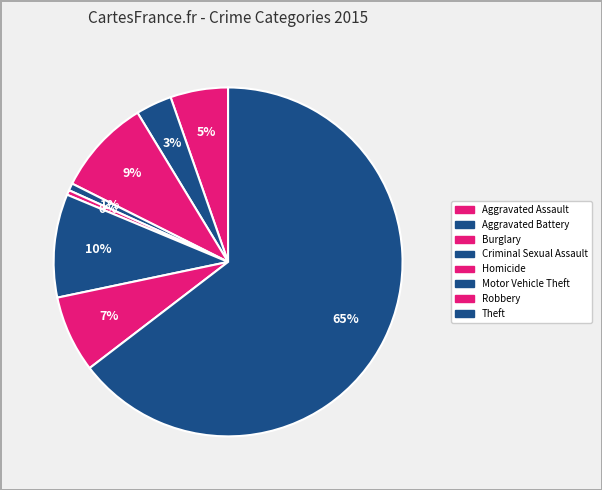

True or false: Motor Vehicle Theft accounts for 16% of the total.

False